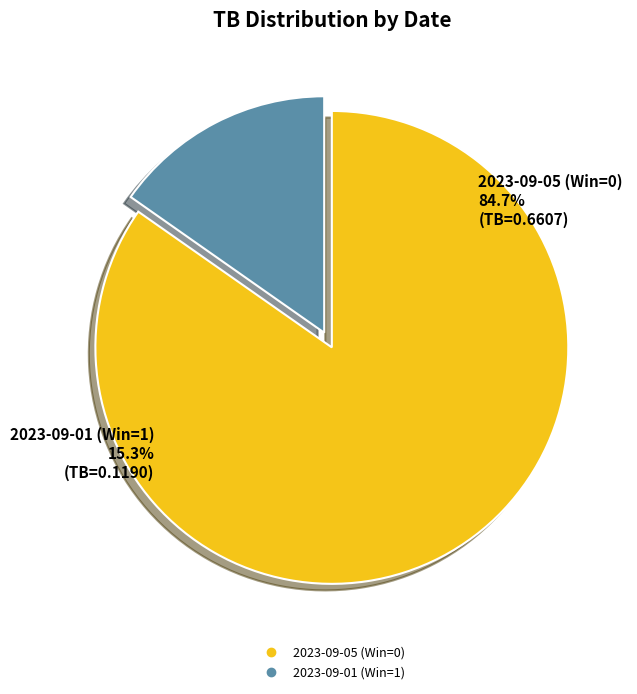

To the nearest percent, what is the average slice percentage?

50%